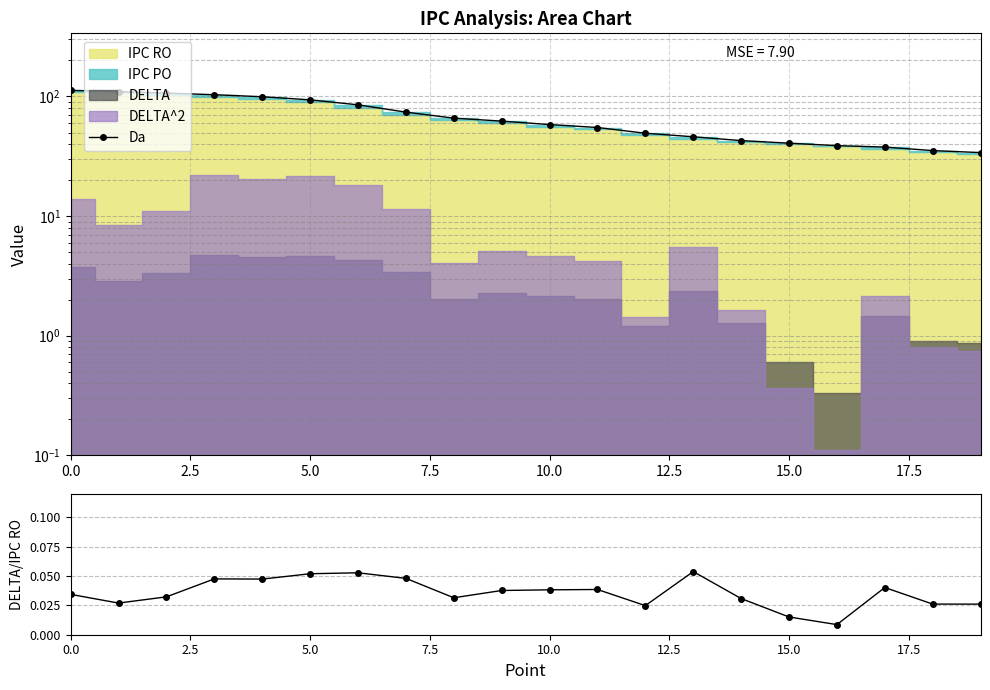

Is the value of Da at 10.0 greater than the value of DELTA/IPC RO at 5.0?

Yes